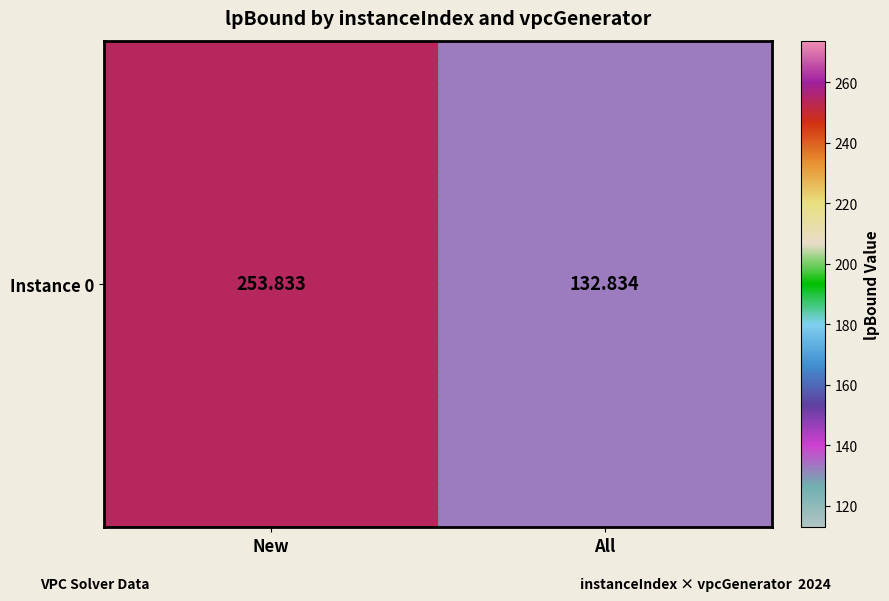

What is the average value?

193.3